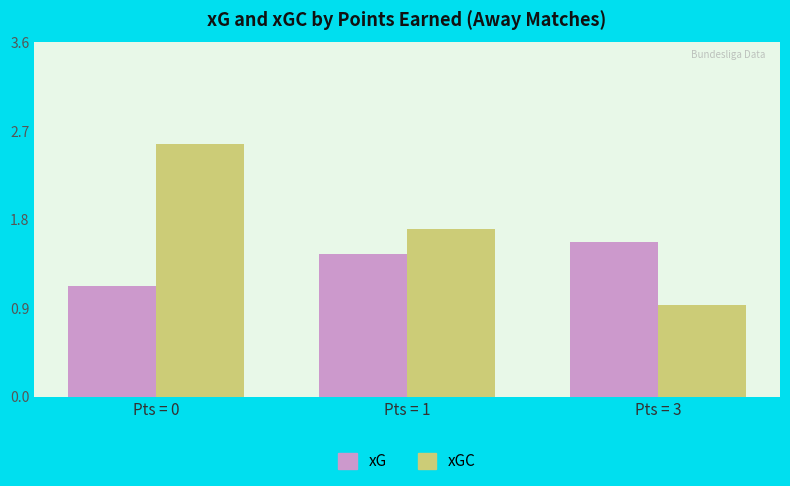

List the series in order of their overall mean, highest first.

xGC, xG